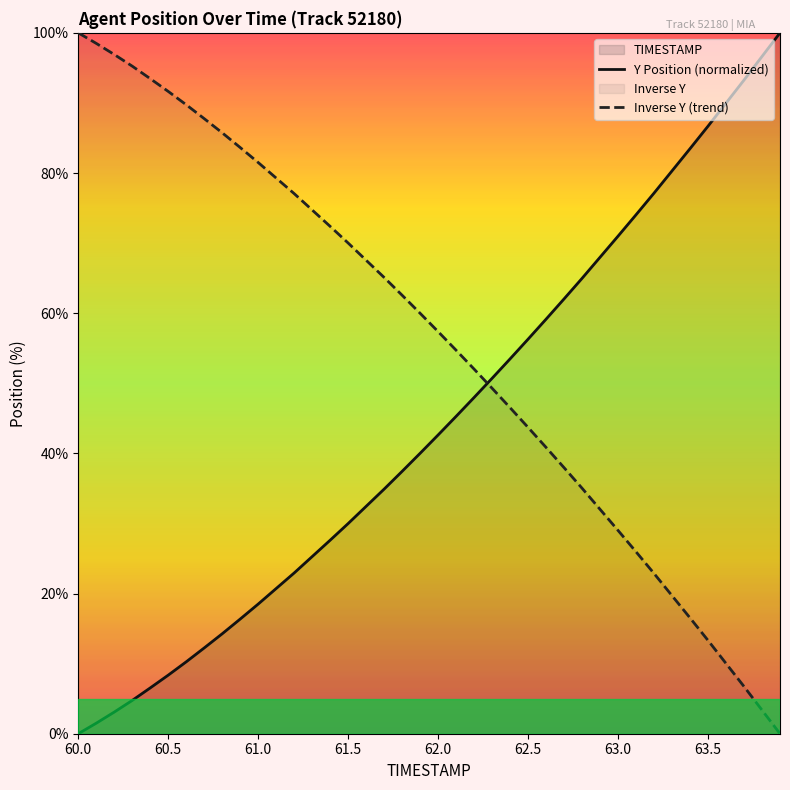

What is the greatest value displayed?

100.0